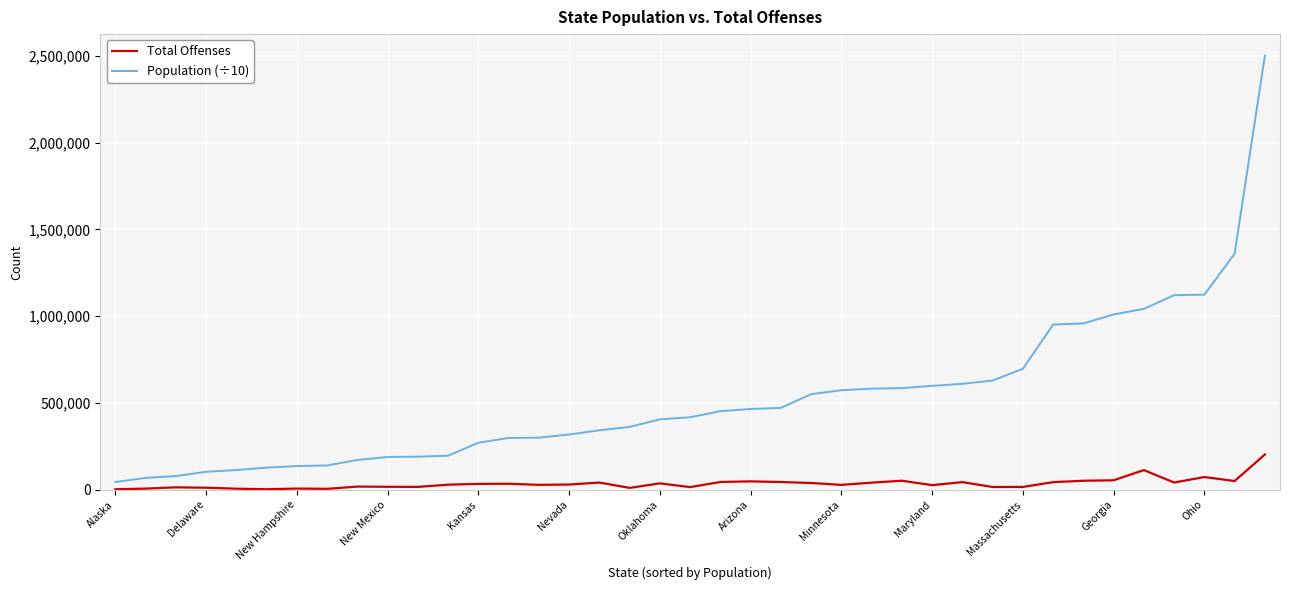

What is the greatest value displayed?

2500966.3